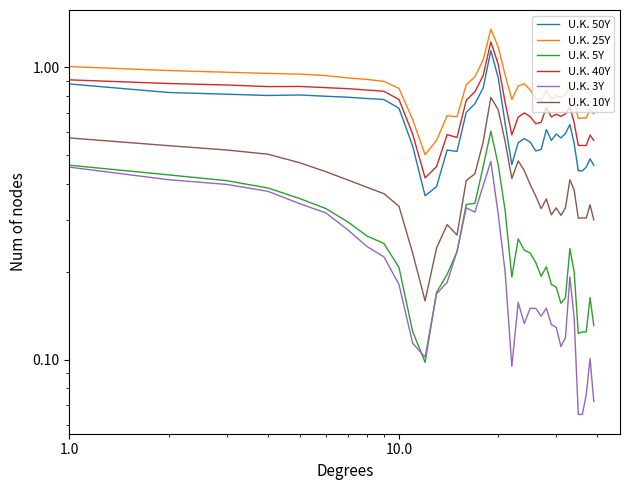

True or false: U.K. 40Y and U.K. 5Y cross at least once.

False